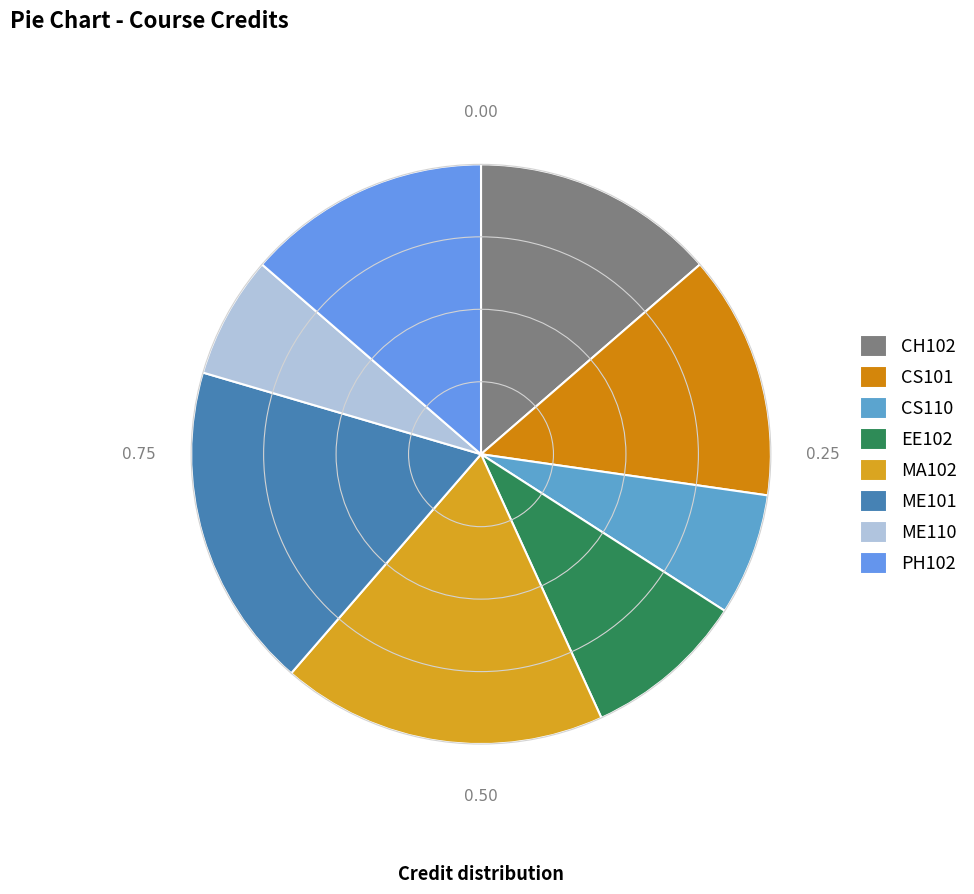

How many segments does this pie chart have?

8